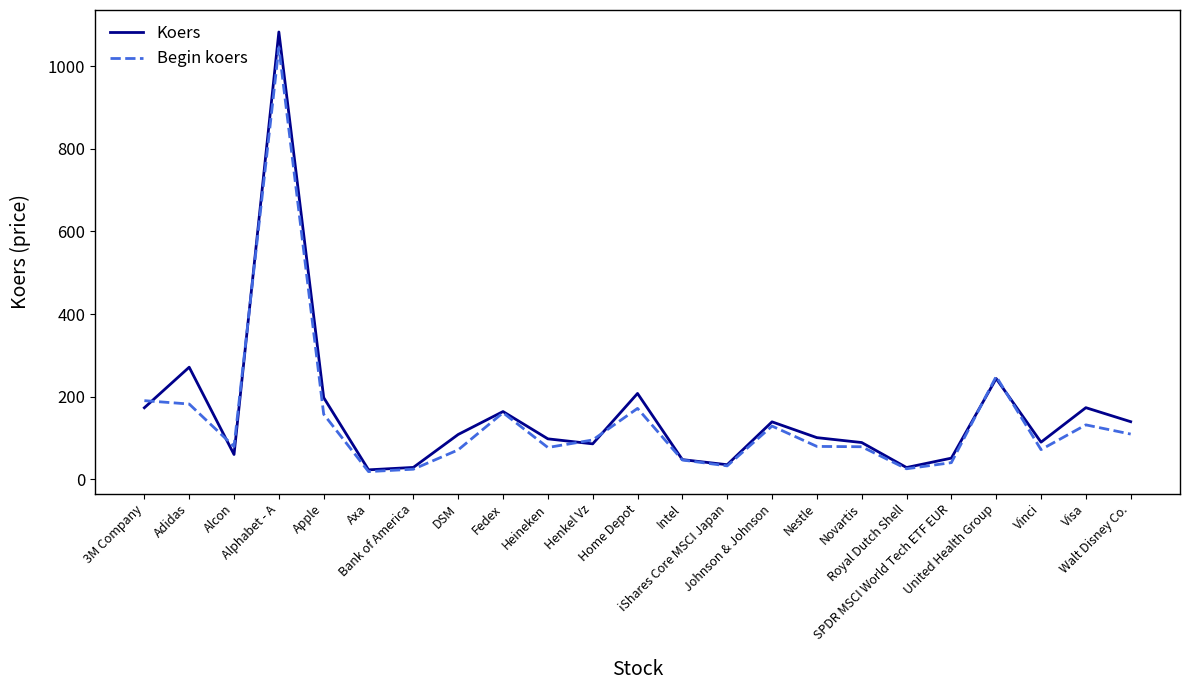

Which series has the widest spread of values?

Koers